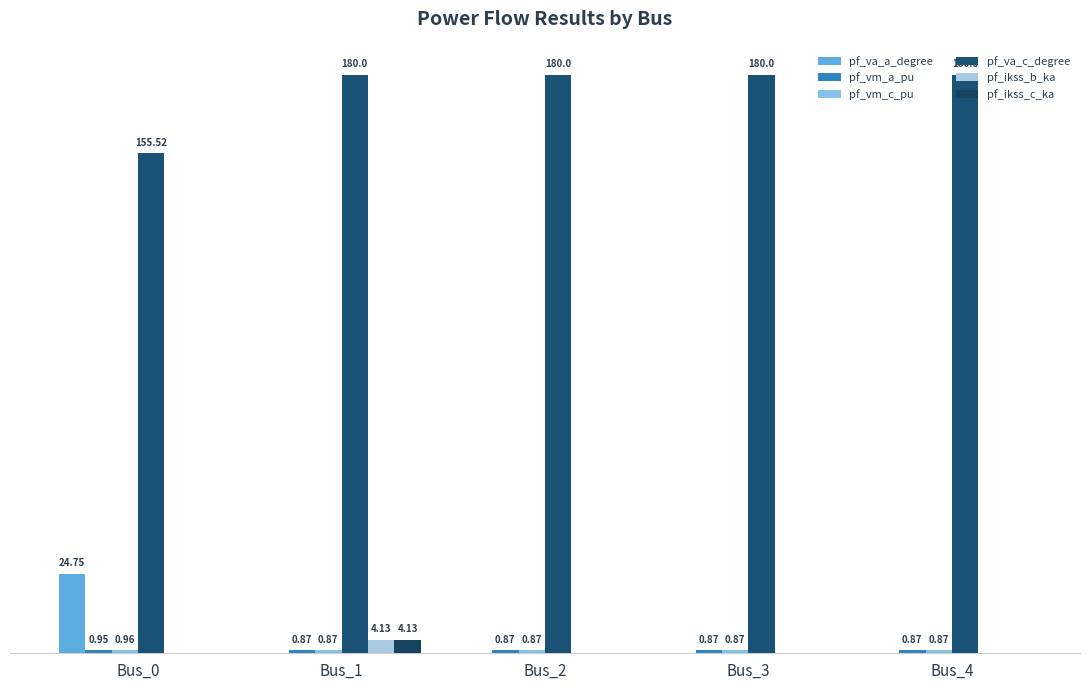

Does the chart contain stacked bars?

No